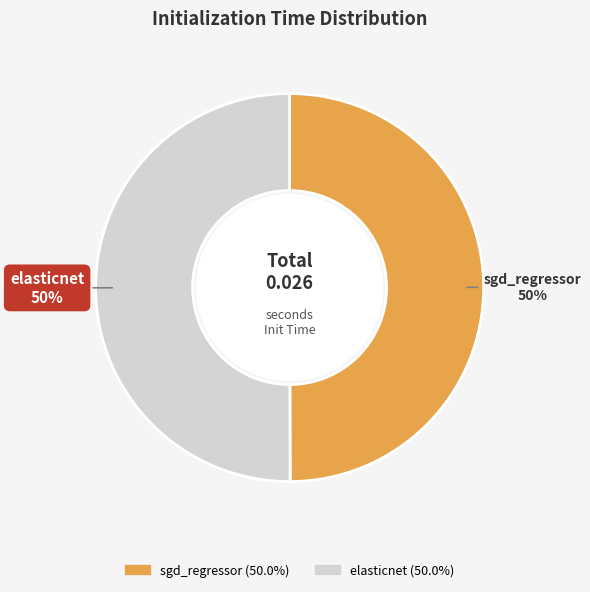

Count the number of slices in the pie.

2